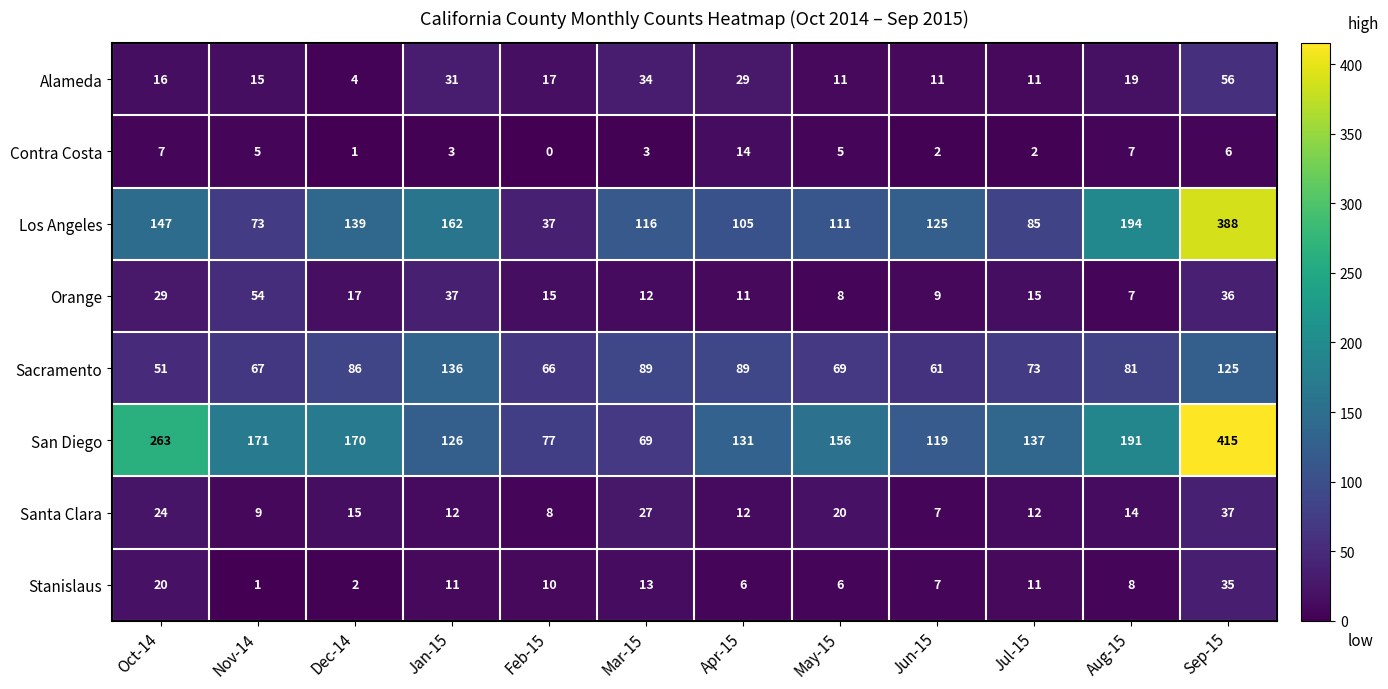

What is the highest value of the Santa Clara series?

37